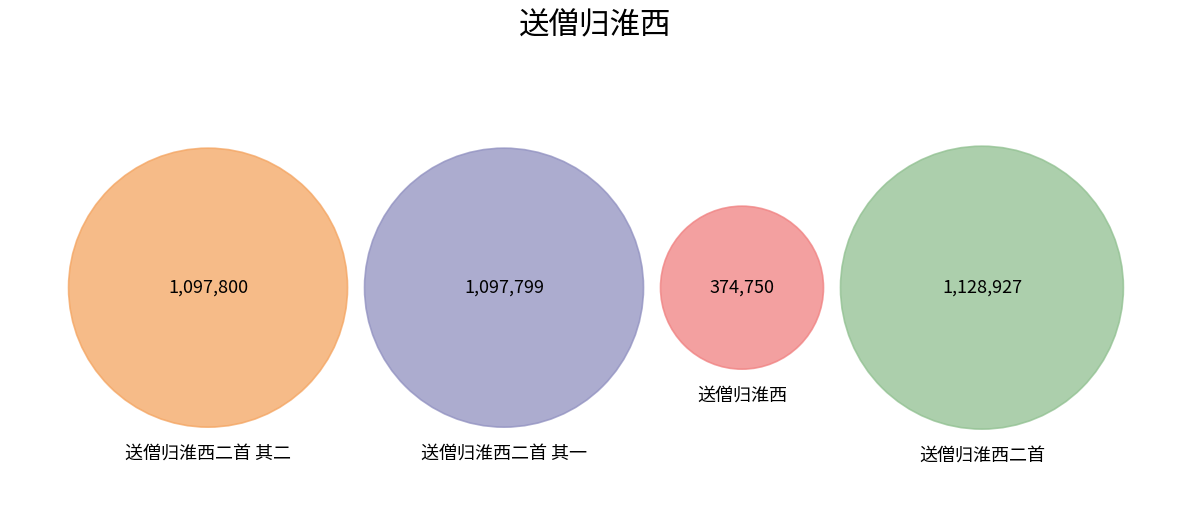

Approximately how many times larger is the value at 送僧归淮西 compared to 送僧归淮西二首 其二?

0.3